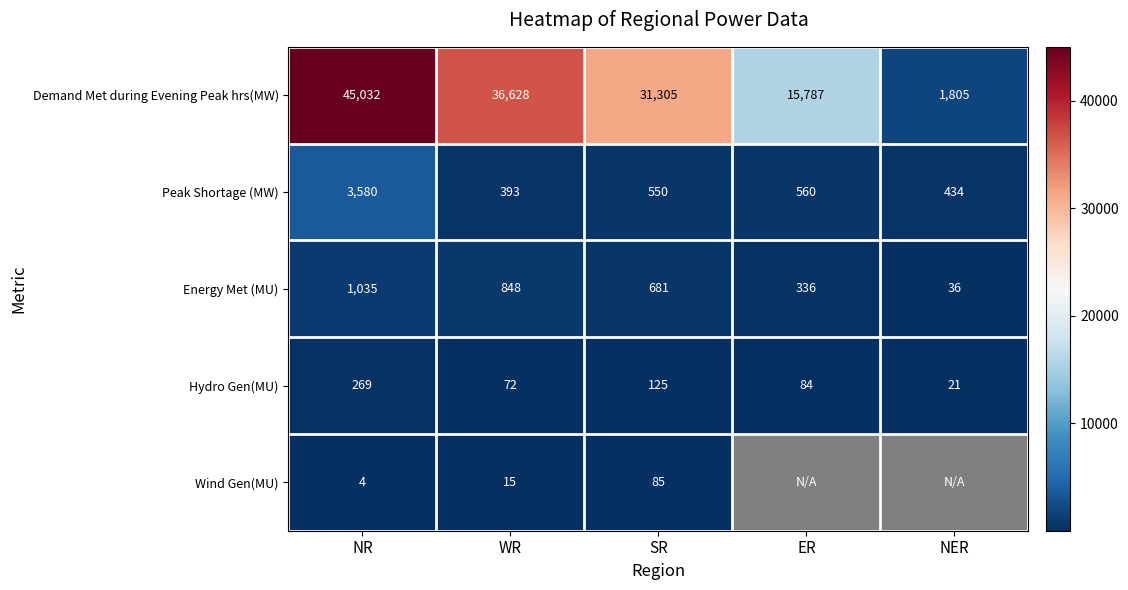

How many data points in Hydro Gen(MU) are less than 84?

2